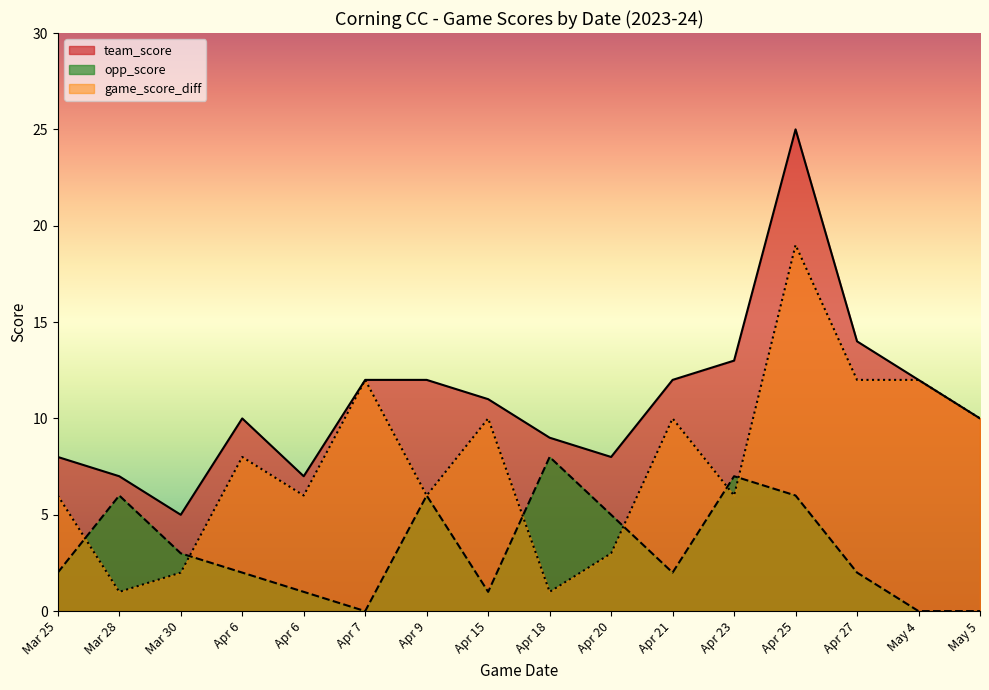

Which series has the largest total across all categories?

team_score